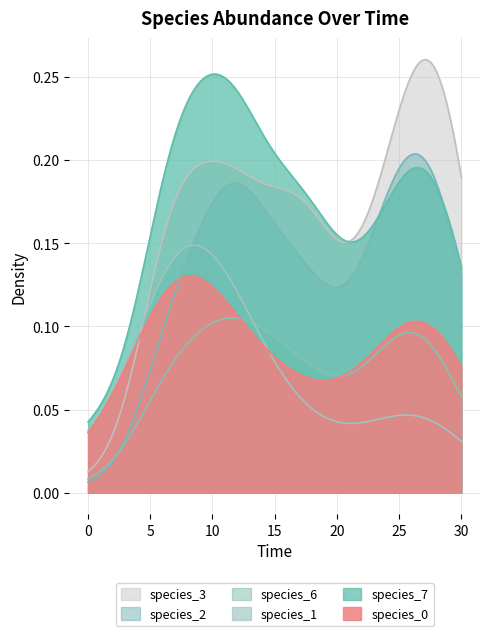

True or false: species_0 has a value of 0.0 at 30.

False